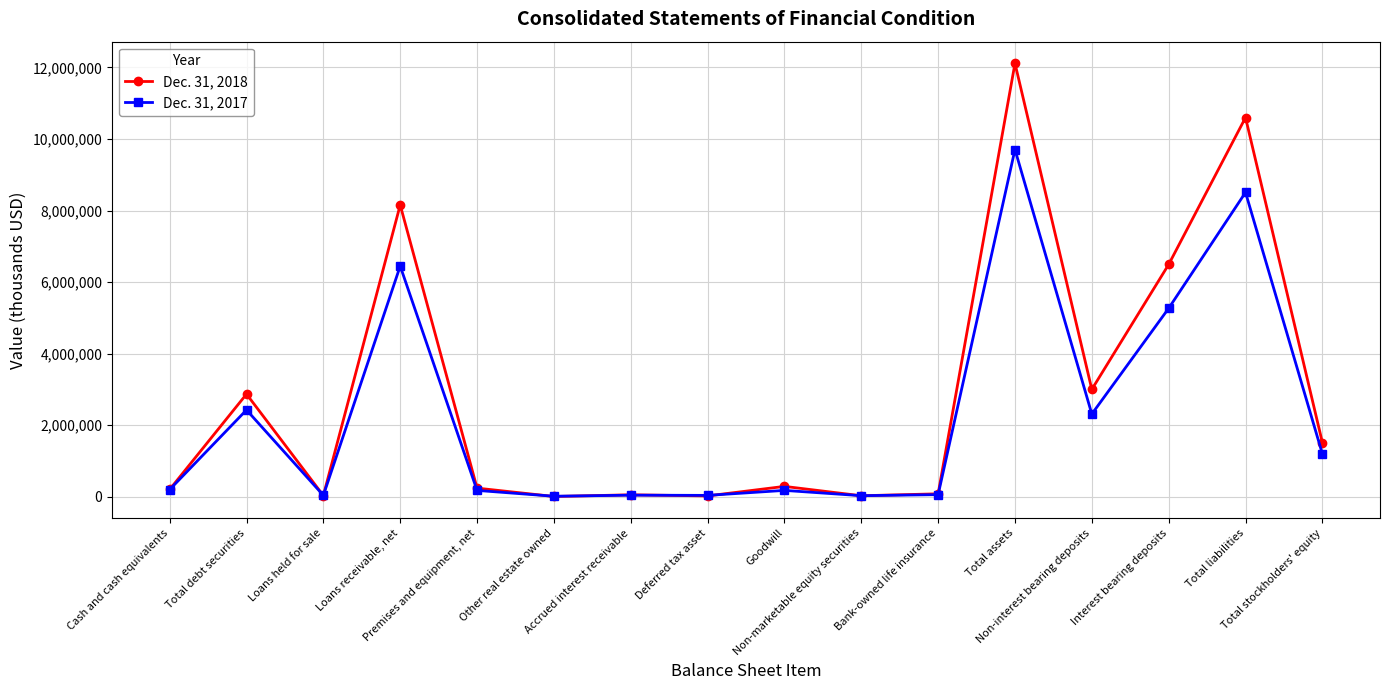

In Dec. 31, 2017, how many points are higher than both neighbors (excluding endpoints)?

6